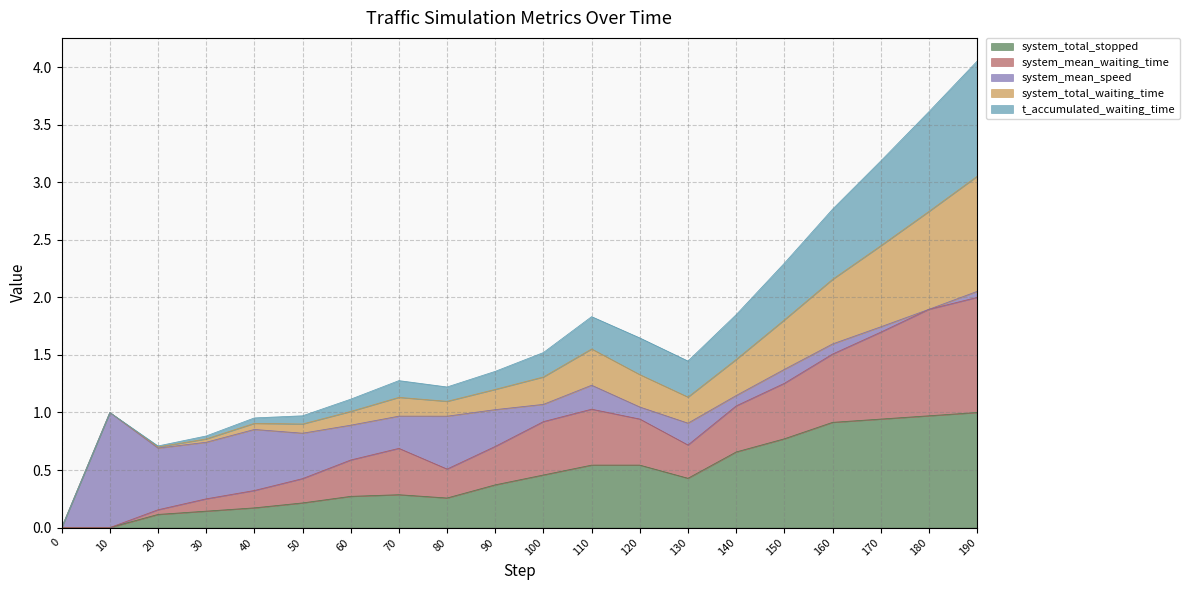

What is the highest value of the system_total_stopped series?

1.0